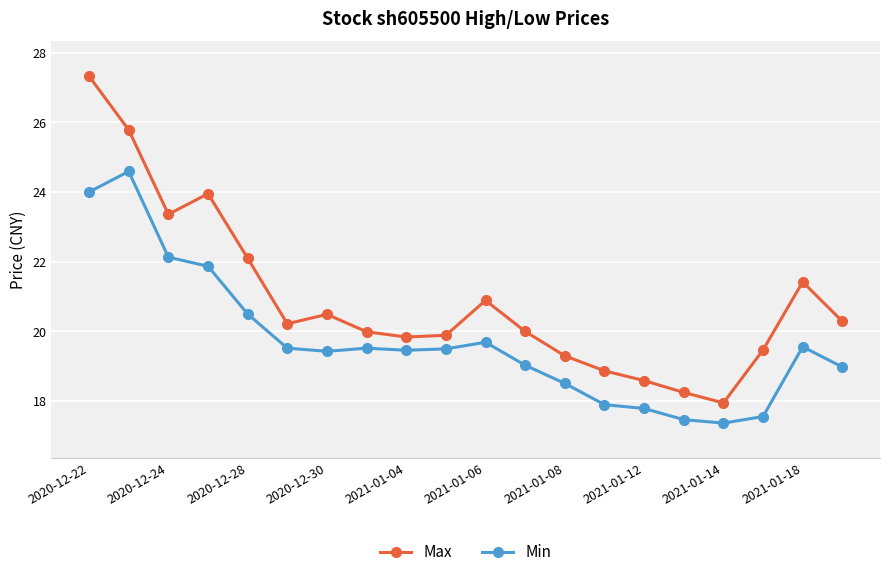

True or false: Max has more than 2 interior local peaks.

True